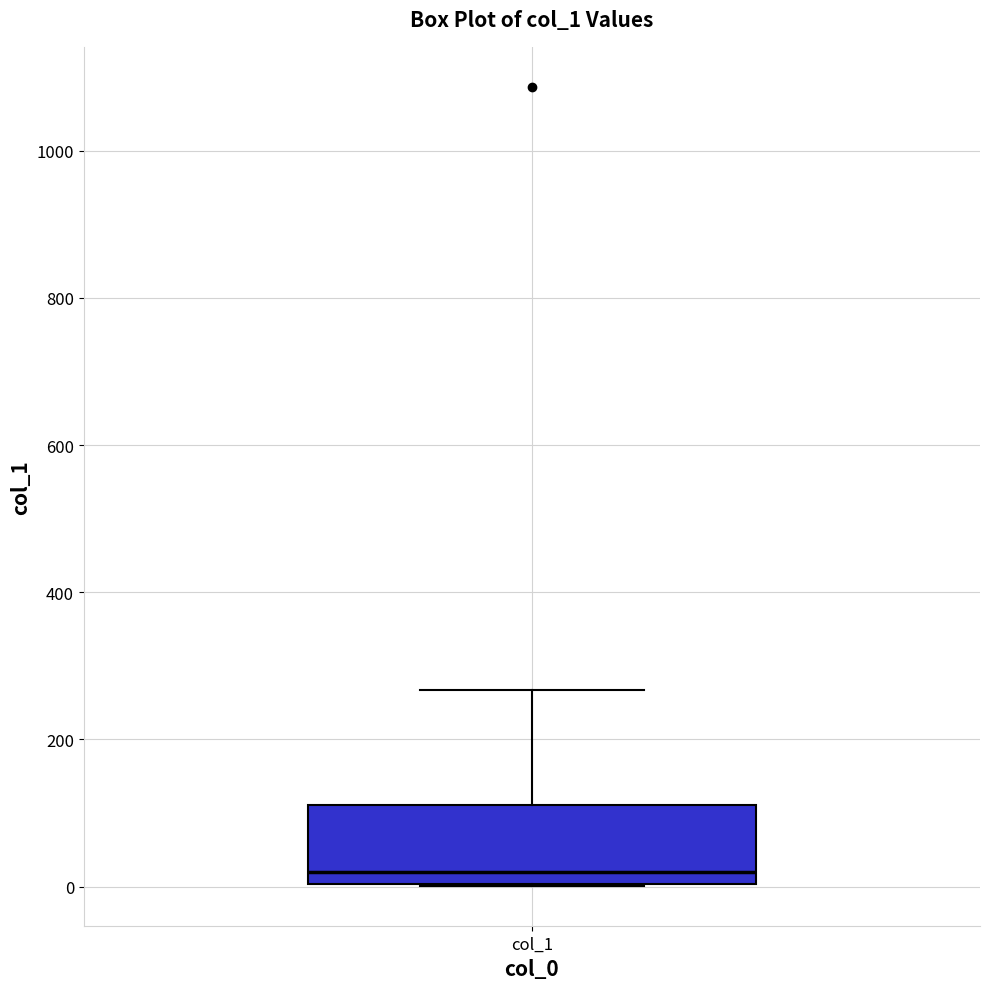

Transcribe this box plot: give where the median line is, the range the box spans, and where the two whiskers end, as read against the y-axis. The values are not printed on the chart, so give them approximately, as read against the axis.

median 20, box 0 to 120, whiskers 0 to 260